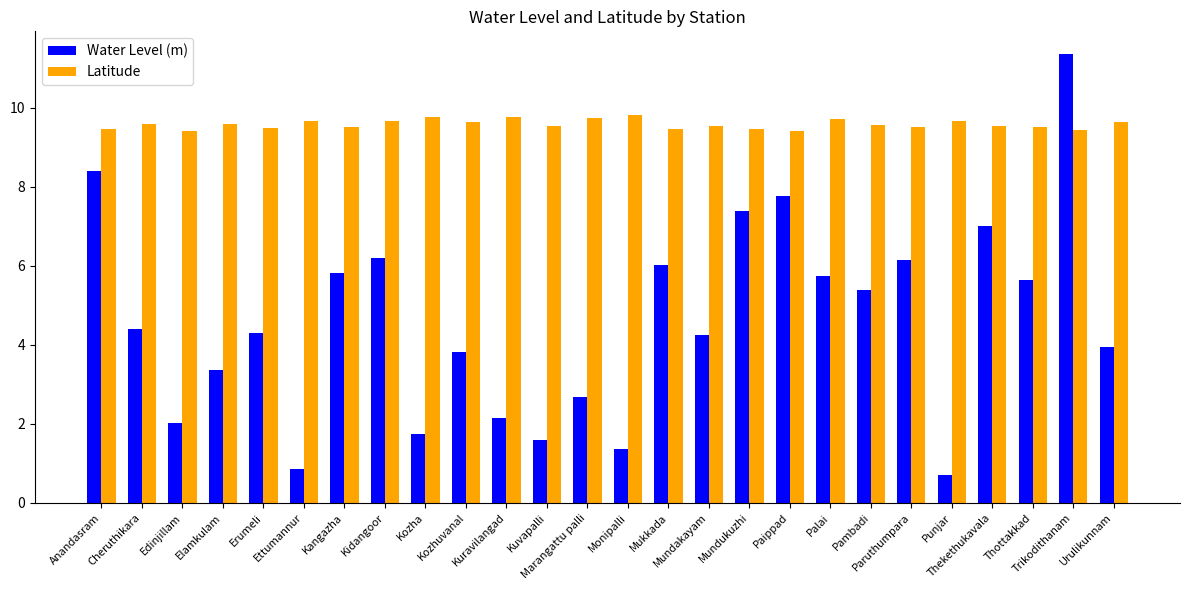

How many values in the Water Level (m) series are below 4?

11